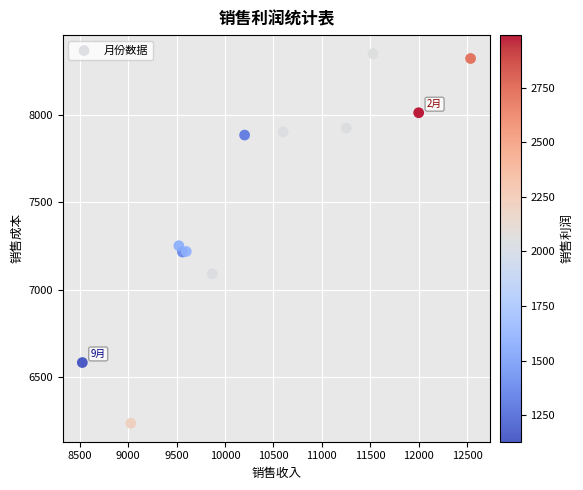

What Y value in the scatter plot is closest to 7293?

7251.5